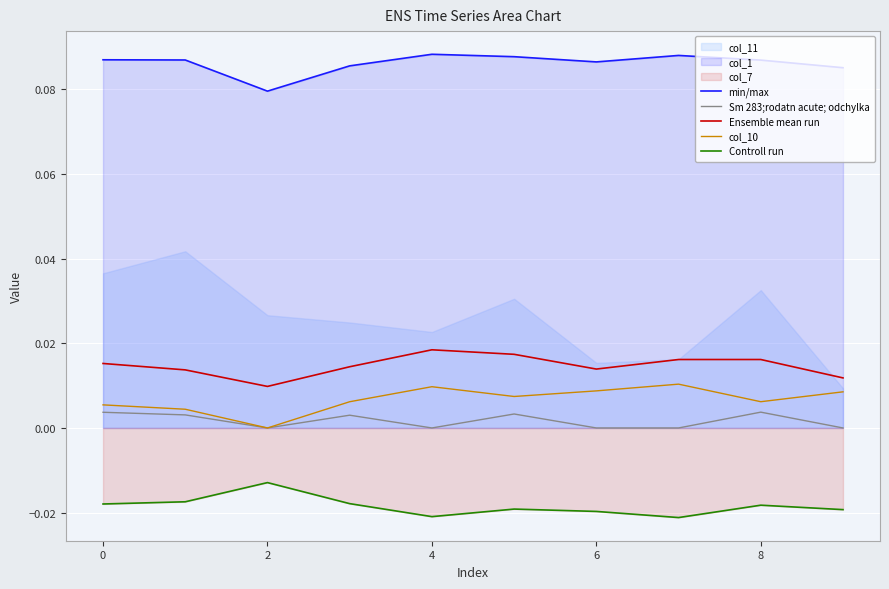

How many data points does each series have?

10